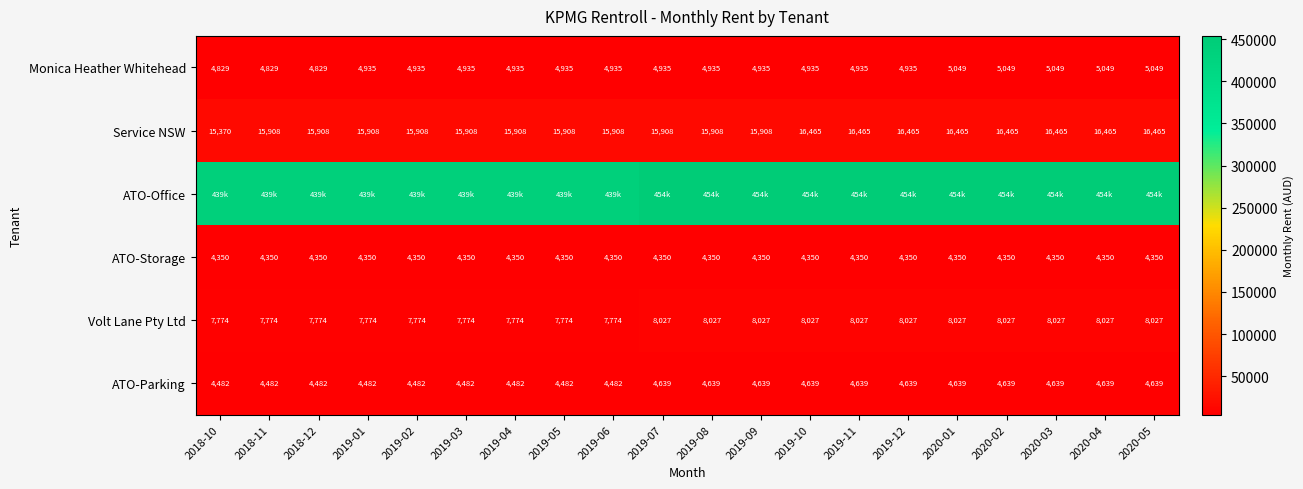

The value of ATO-Storage at 2019-07 is 7425.5. True or false?

False